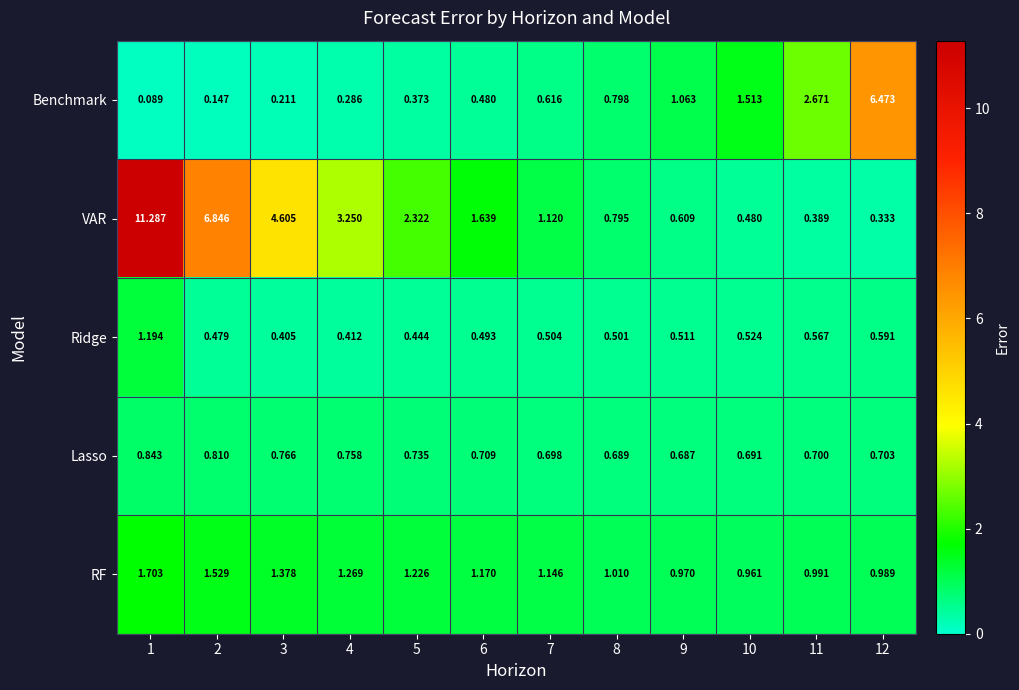

Rank the series at 11 from lowest to highest value.

VAR, Ridge, Lasso, RF, Benchmark